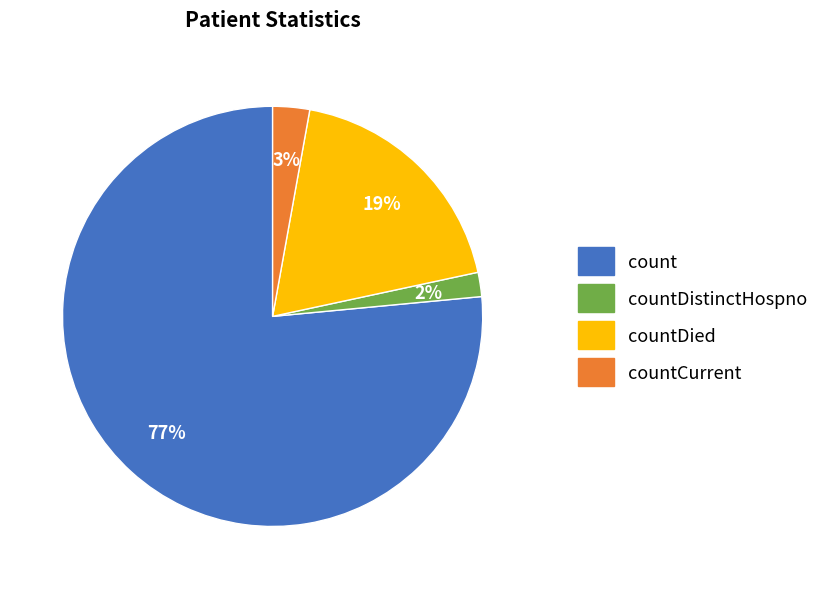

To the nearest percent, what is the difference between the countDied and countDistinctHospno slice percentages?

17%